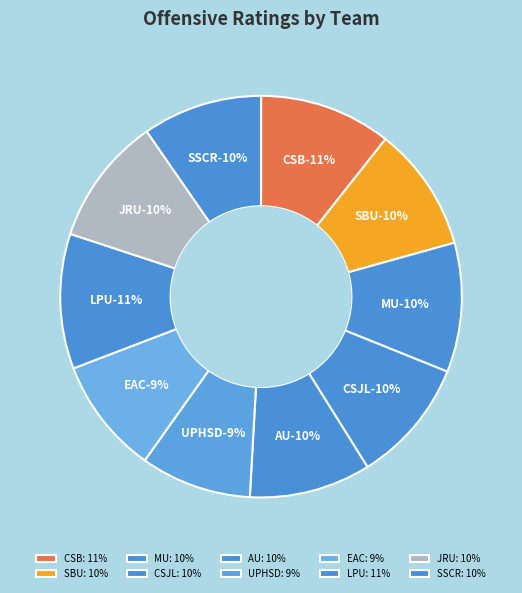

To the nearest percent, what portion does AU represent?

10%